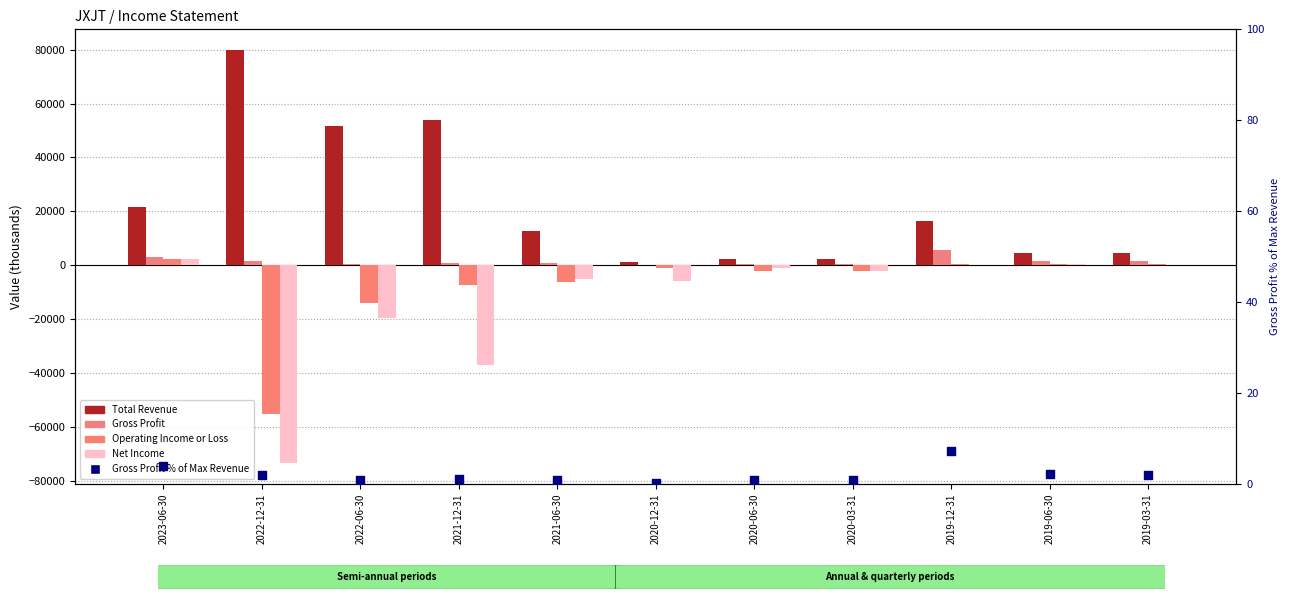

At which category is the sum across all series the highest?

2023-06-30